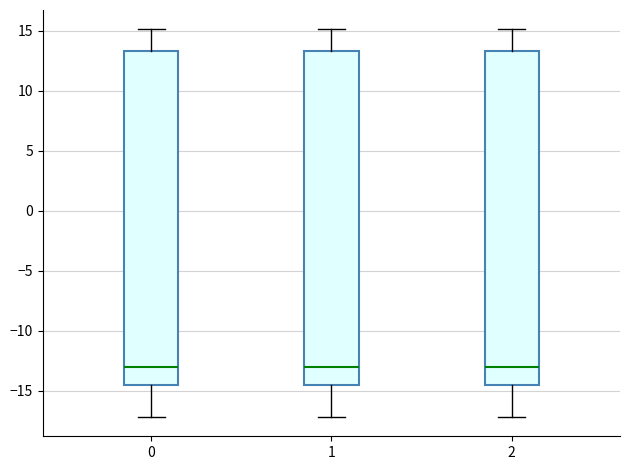

Reading left to right, transcribe this box plot: for each box, give where its median line is, the range the box spans, and where its two whiskers end, as read against the y-axis. The values are not printed on the chart, so give them approximately, as read against the axis.

0: median -13.0, box -14.5 to 13.5, whiskers -17.0 to 15.0
1: median -13.0, box -14.5 to 13.5, whiskers -17.0 to 15.0
2: median -13.0, box -14.5 to 13.5, whiskers -17.0 to 15.0